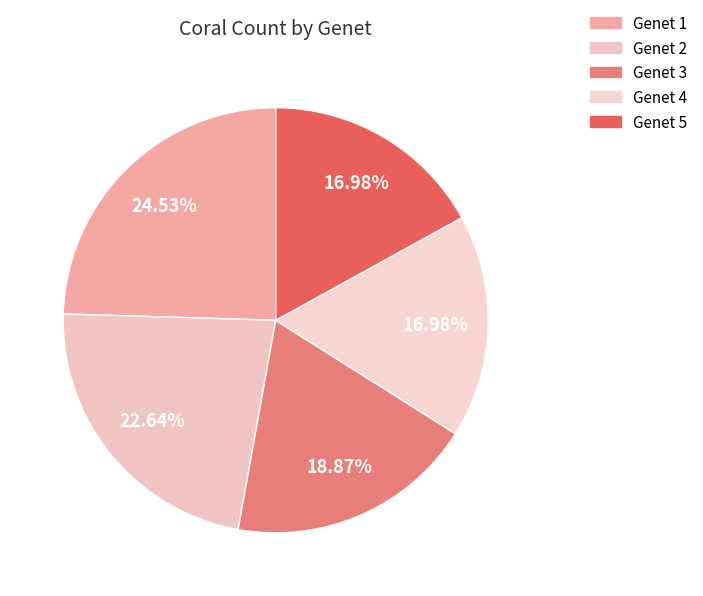

What is the total percentage of Genet 3 and Genet 2?

41.5%